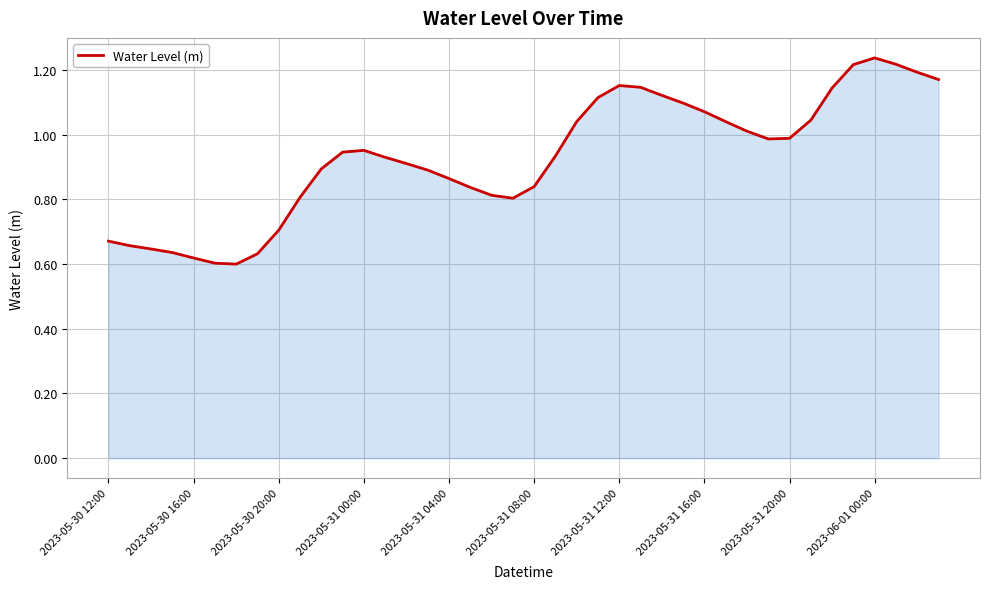

What is the value of the 29th point from the left?

1.1